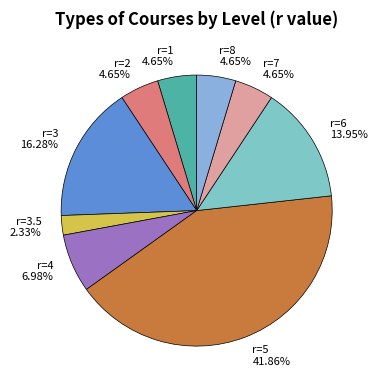

Does r=3 account for over 50% of the chart?

No